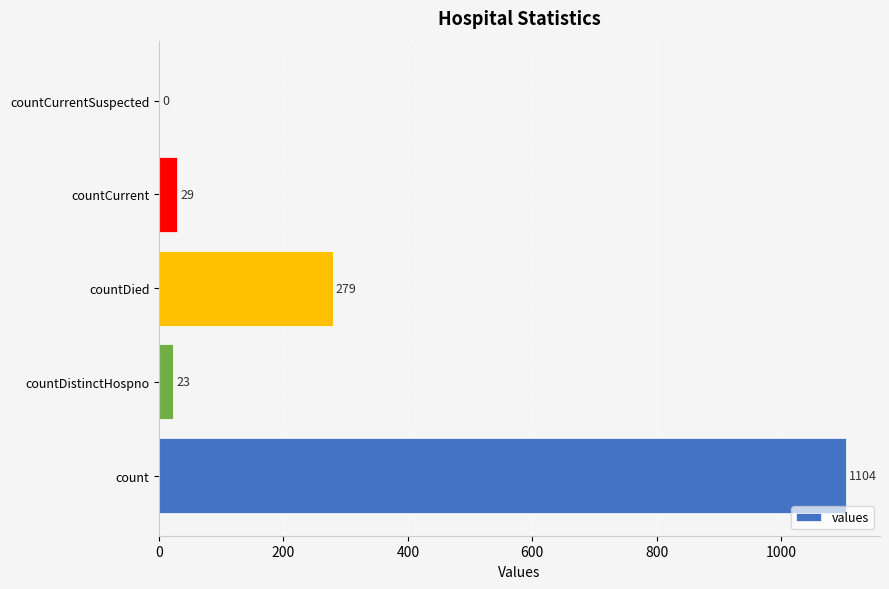

Which label corresponds to the largest value in the chart?

count